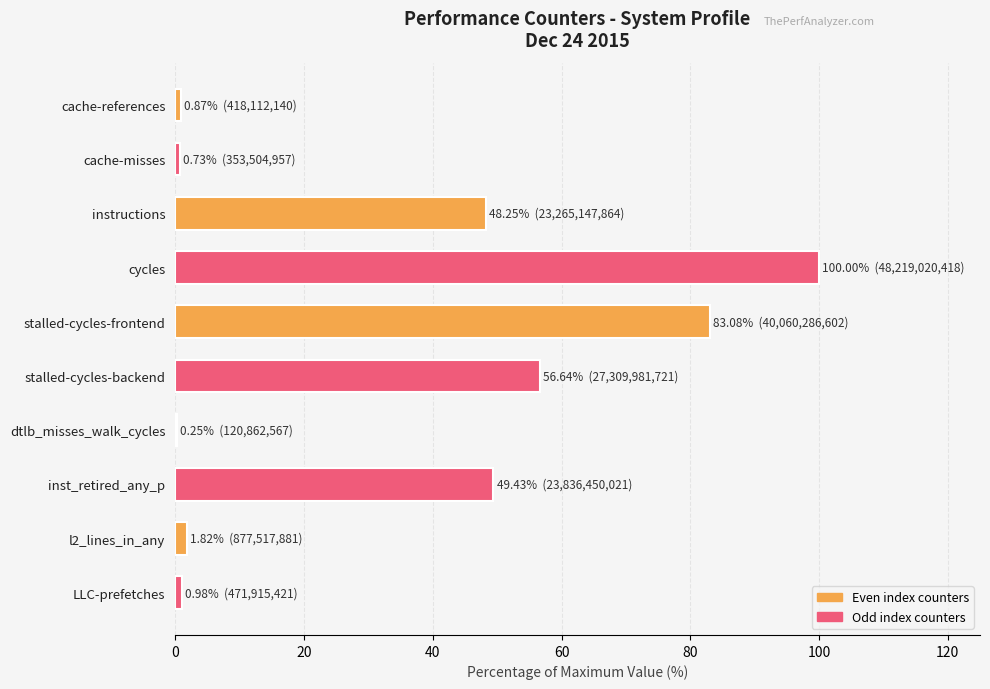

What is the maximum value shown in the chart?

100.0